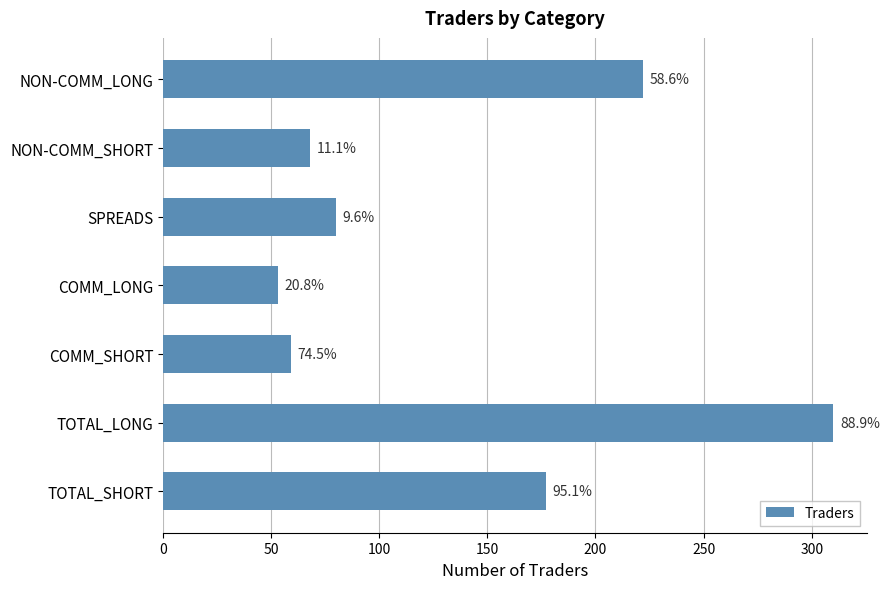

Does the chart contain any negative values?

No